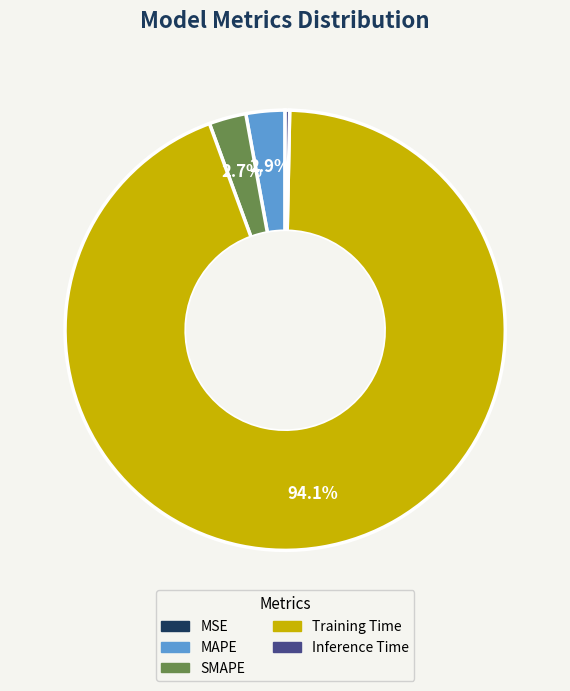

Combined, do Inference Time and SMAPE account for over 50%?

No